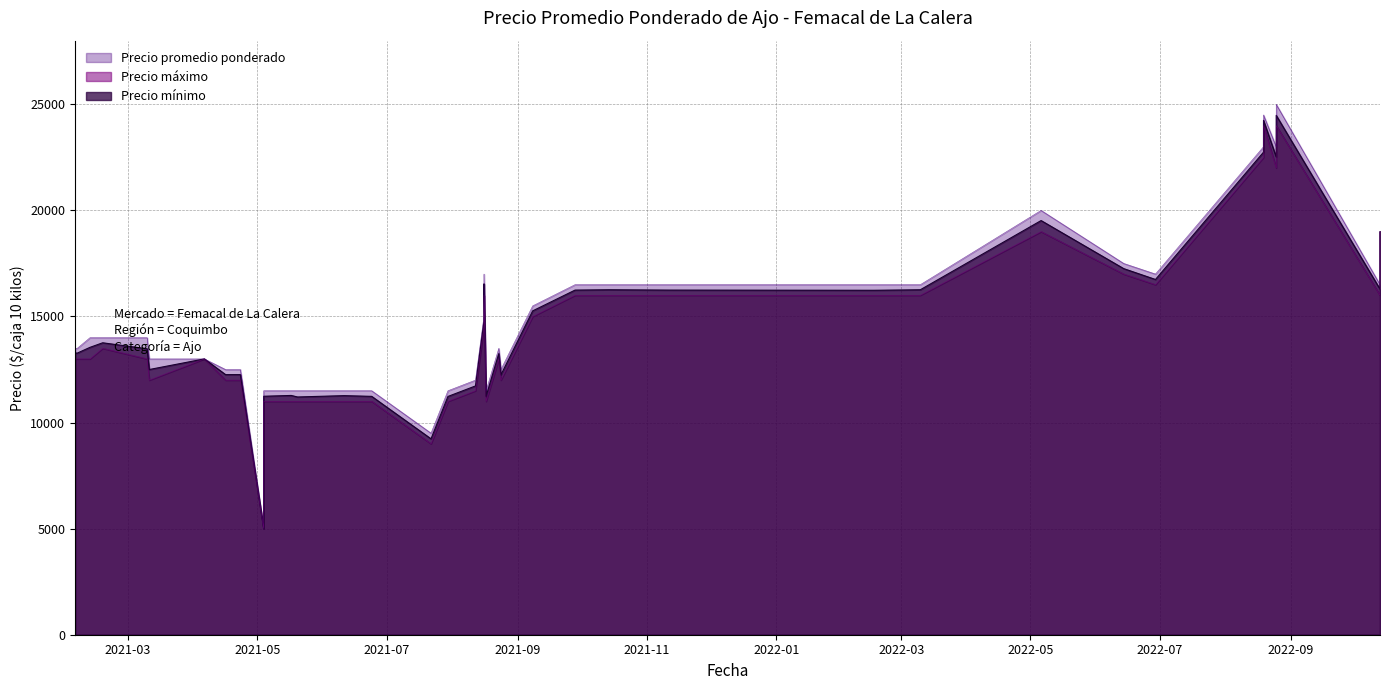

Which has a higher value, 2021-04-23 or 2021-11-11?

2021-11-11